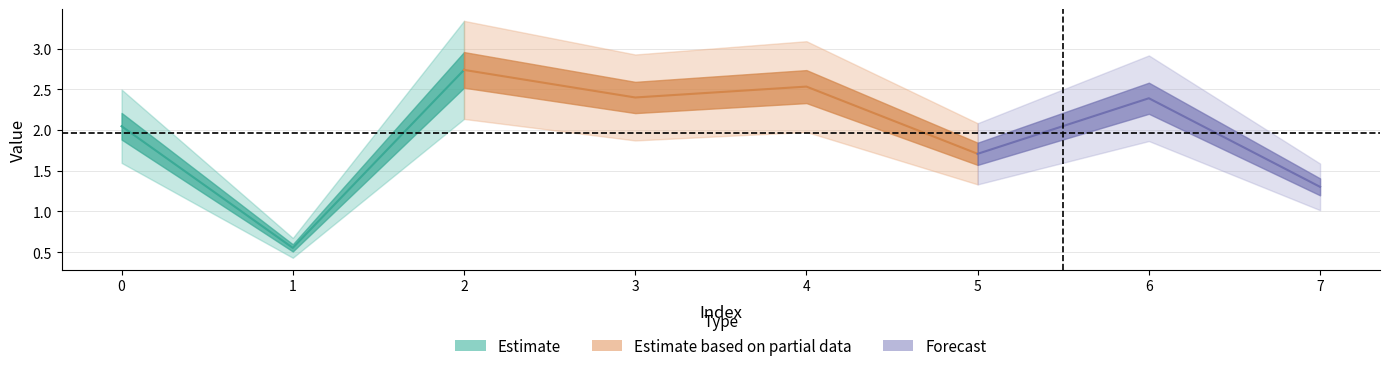

What is the difference between the values at 2 and 4?

0.2